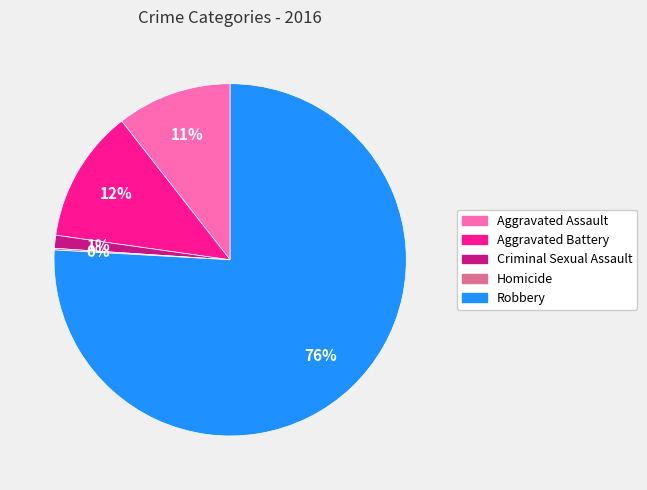

Is the sum of Aggravated Assault and Criminal Sexual Assault greater than half?

No